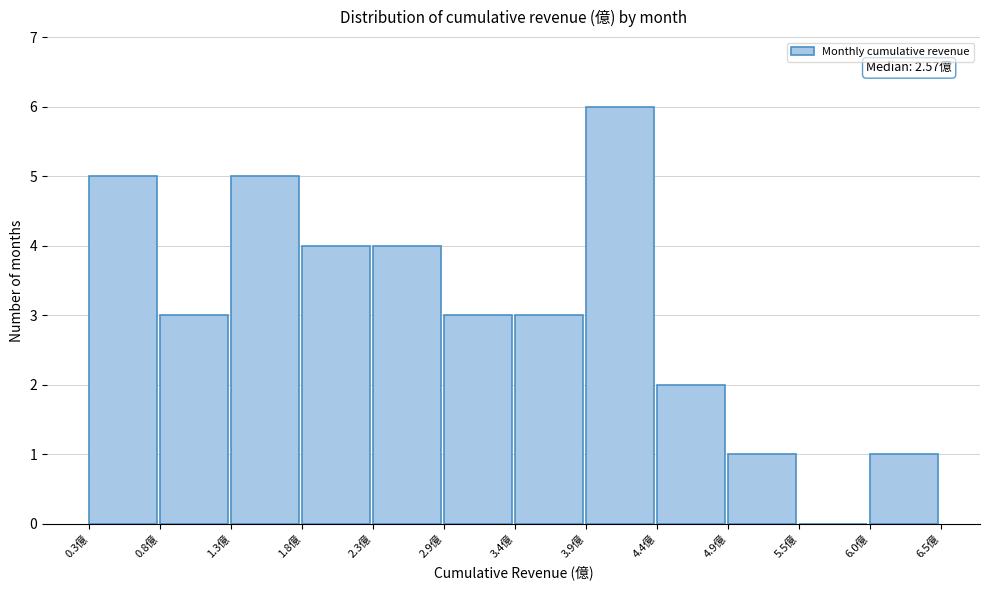

Which range on the x-axis has the tallest bar?

3.9 to 4.4